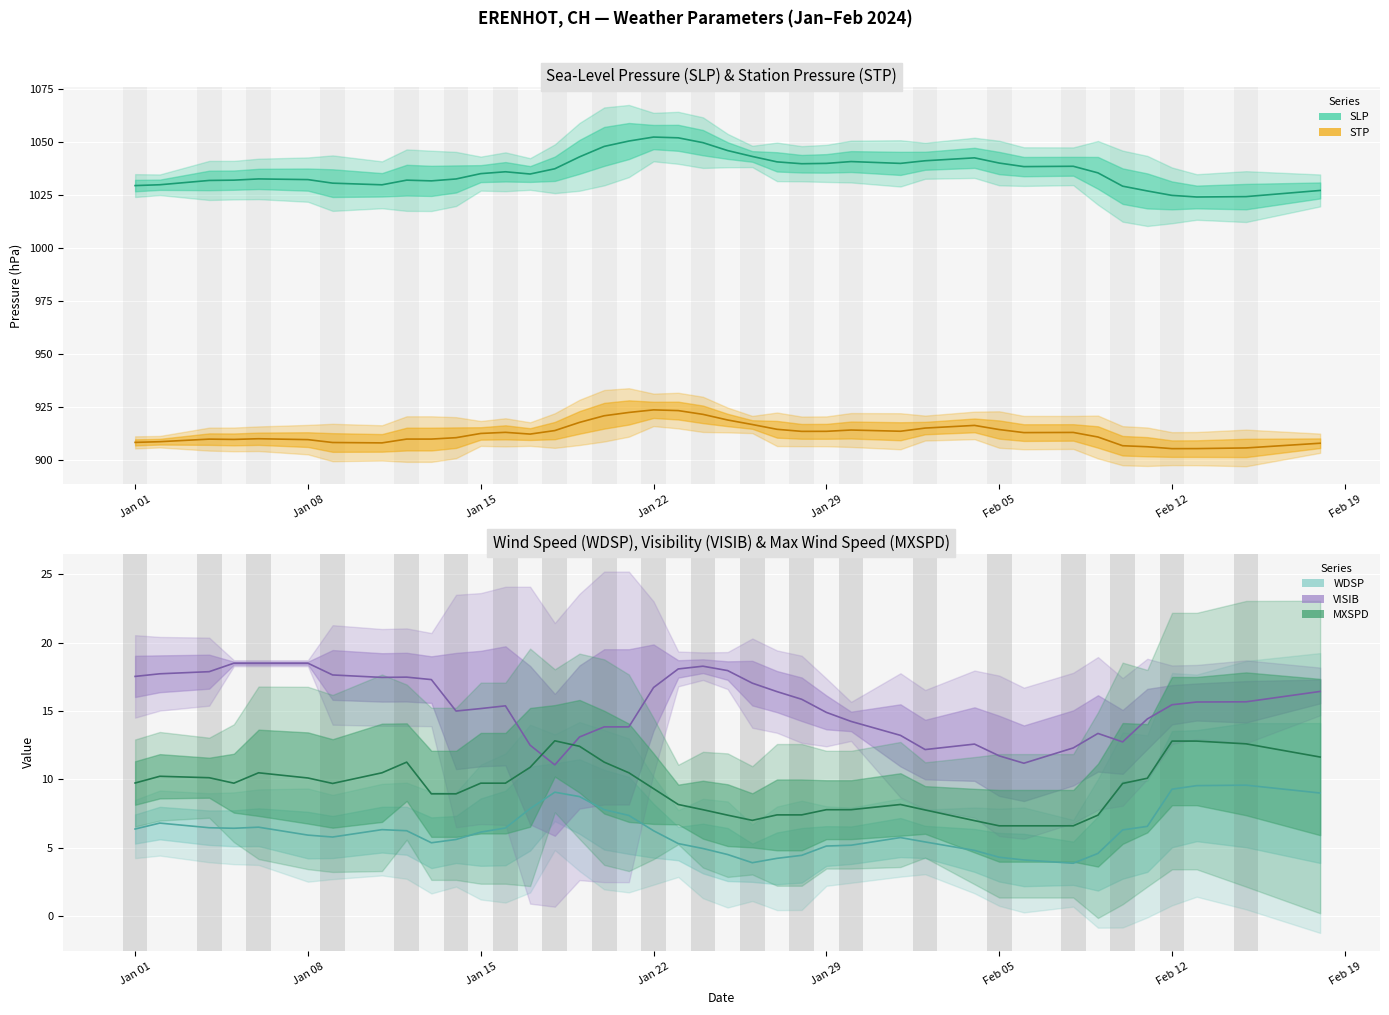

True or false: MXSPD and VISIB cross at least once.

True